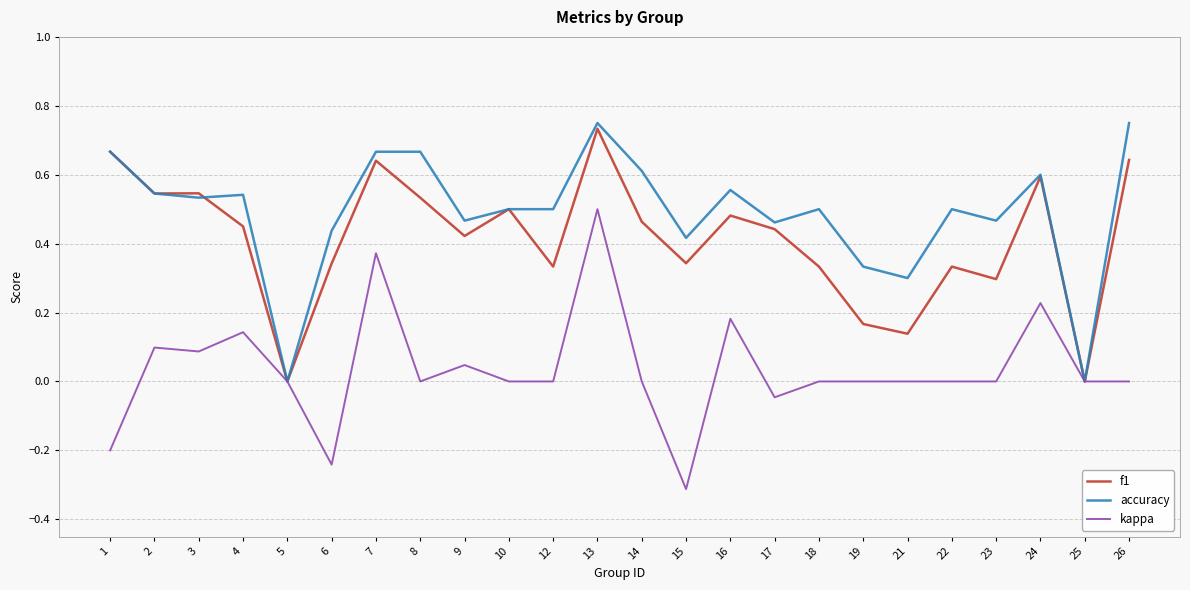

What is the minimum value shown in the chart?

-0.3